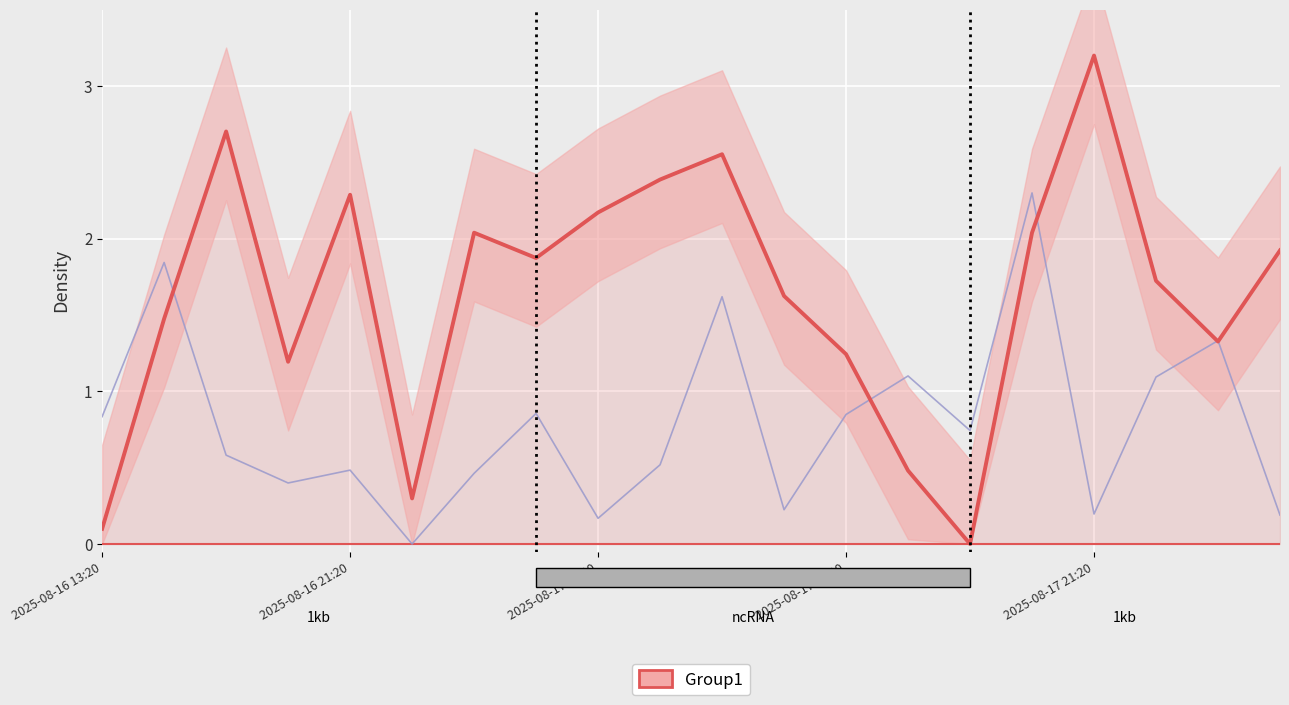

What is the sum of all compressive_strength_7_day_mpa values?

15.8